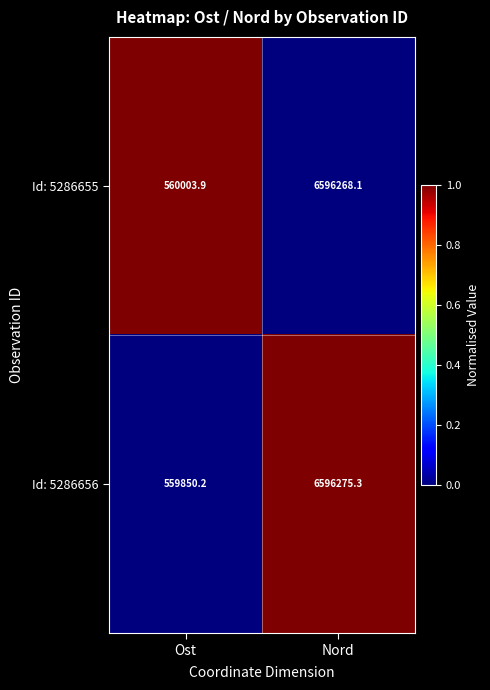

Rank the series by their maximum value, from lowest to highest.

Id: 5286655, Id: 5286656